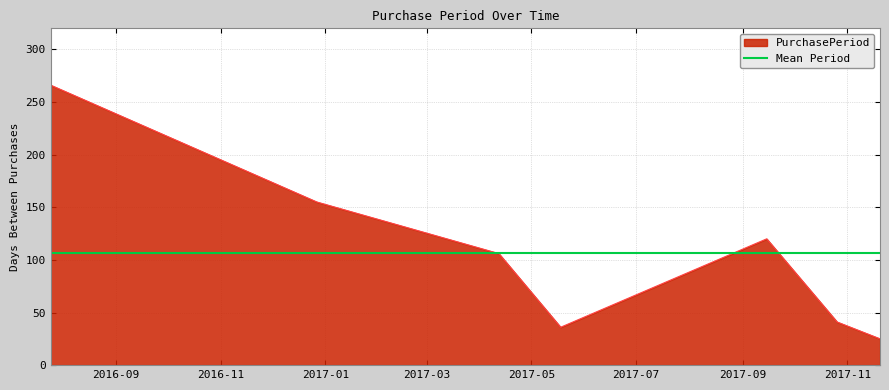

What is the sum of the values at 2017-05-18 and 2016-12-27?

191